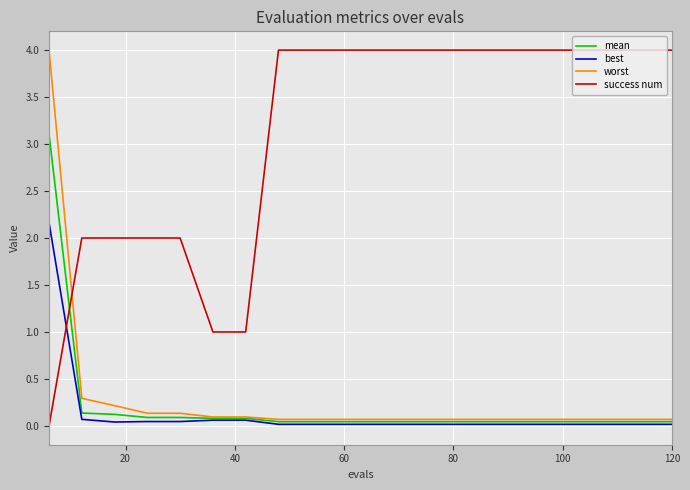

Which series has the largest range (max minus min)?

success num